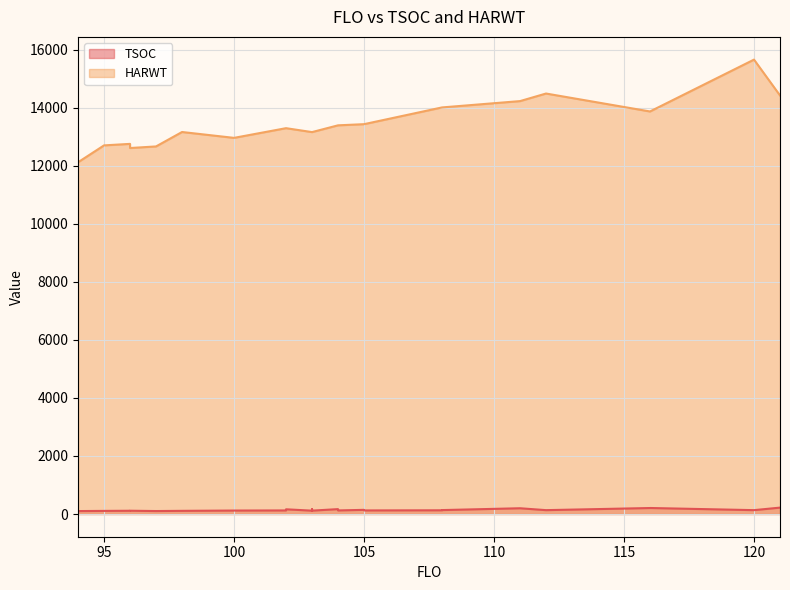

Rank the series by their maximum value, from highest to lowest.

HARWT, TSOC